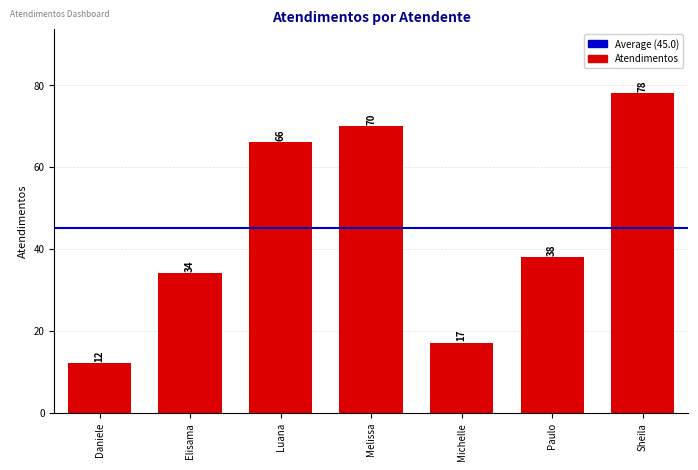

Approximately how many times larger is the value at Paulo compared to Luana?

0.6